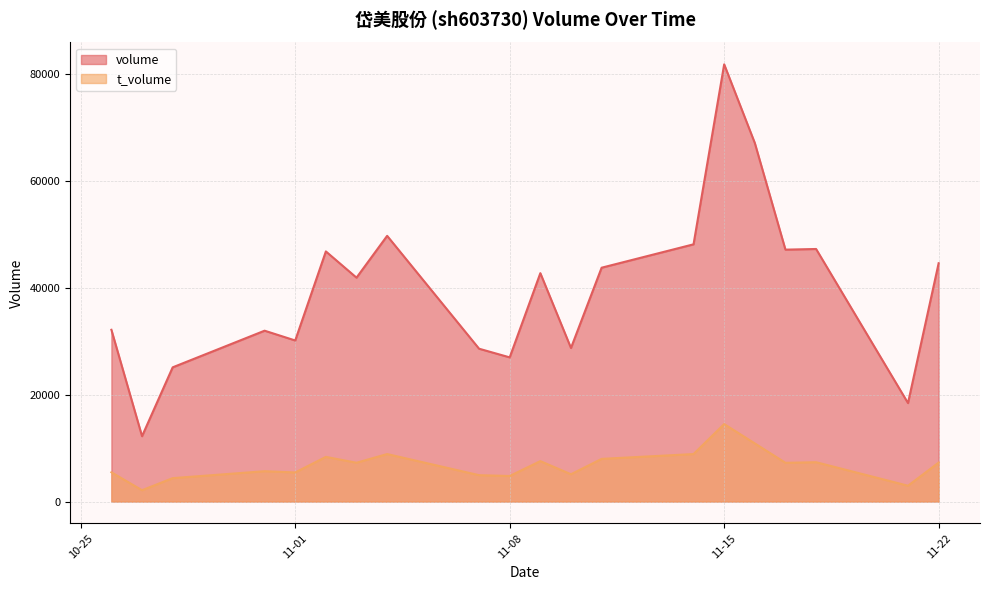

What is the difference between the t_volume values at 2022-10-28 and 2022-11-07?

557